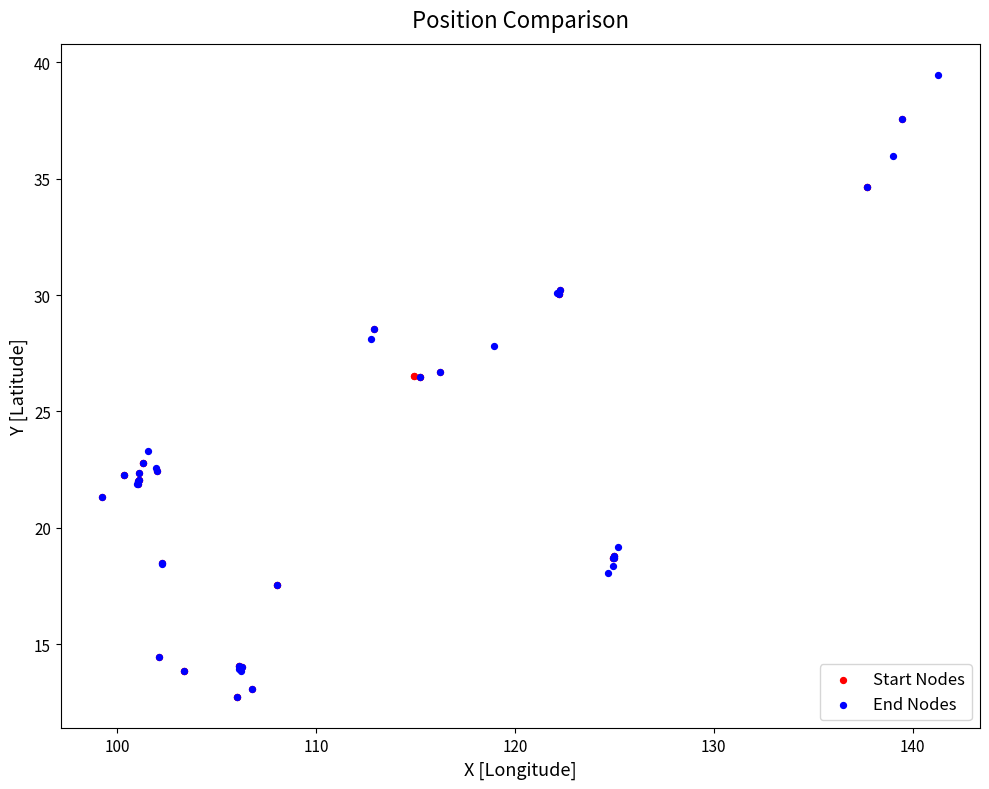

Which series contains the highest Y value?

End Nodes